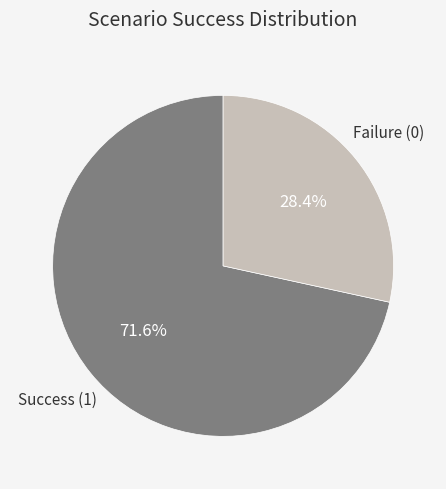

To the nearest percent, what is the difference between the largest and smallest slice percentages?

43%